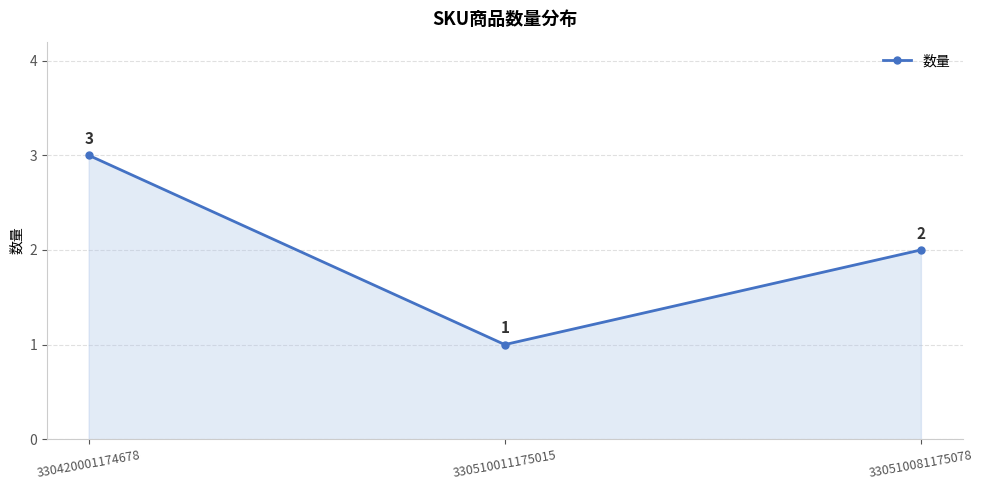

Reading left to right, transcribe all the data shown in this chart.

3	1	2